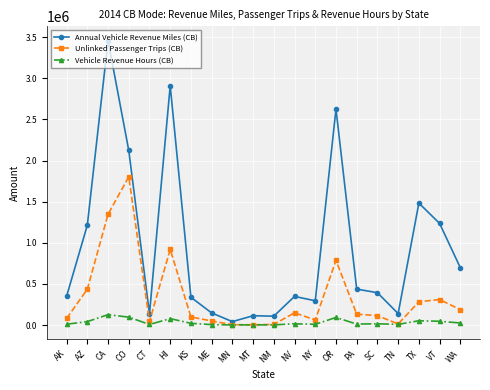

Is it true that Unlinked Passenger Trips (CB) equals 132402 at PA?

True